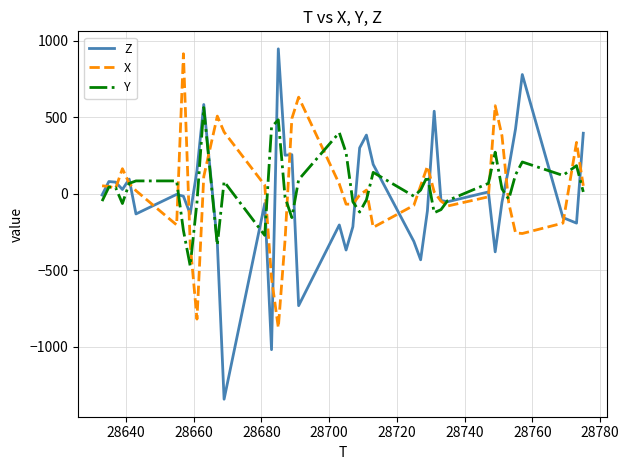

How many lines are shown in the chart?

3